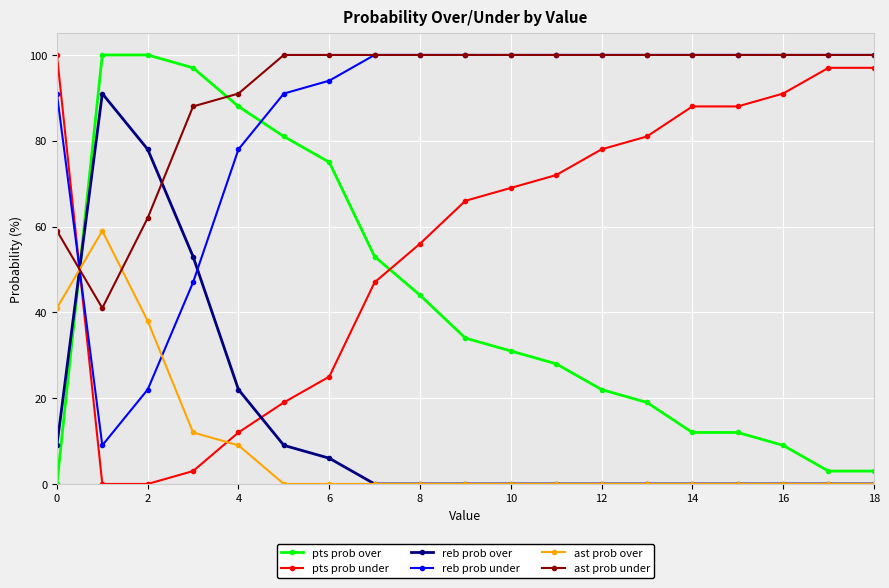

After their last crossing, which series has the higher values: pts prob over or ast prob under?

ast prob under